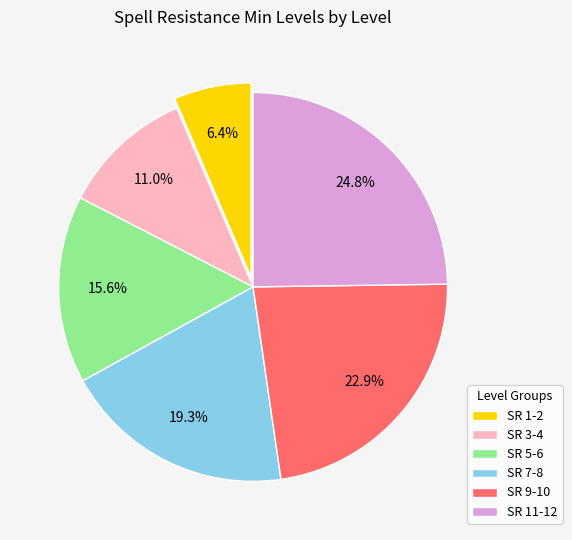

Which slice is the largest?

SR 11-12